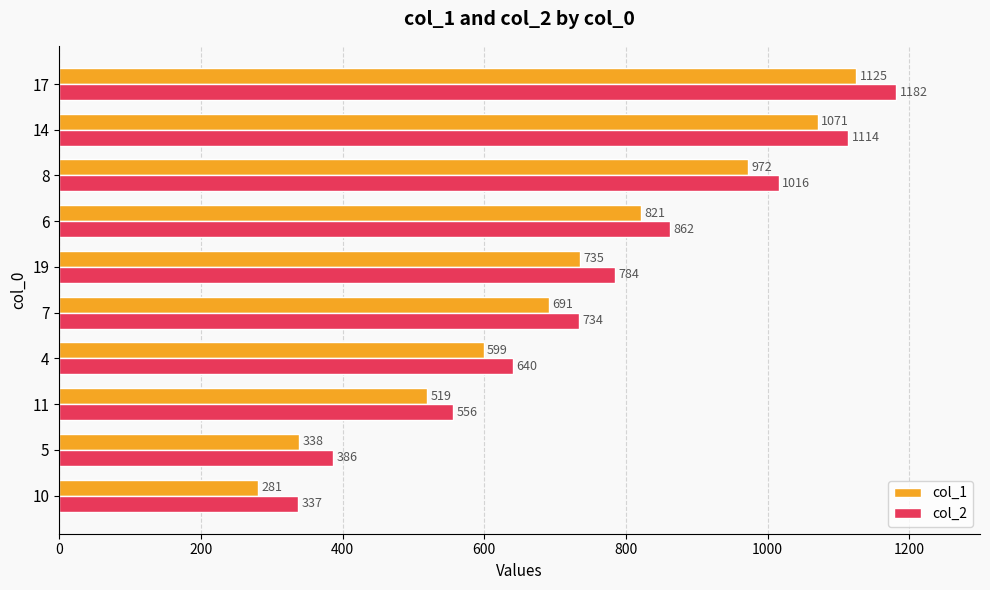

Which series has the largest range (max minus min)?

col_2